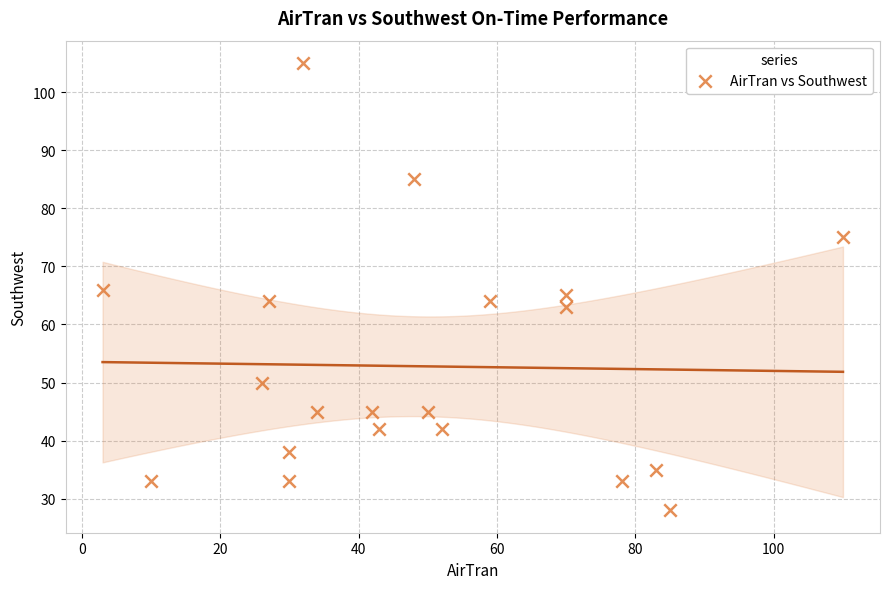

What is the range of X values (max minus min)?

107